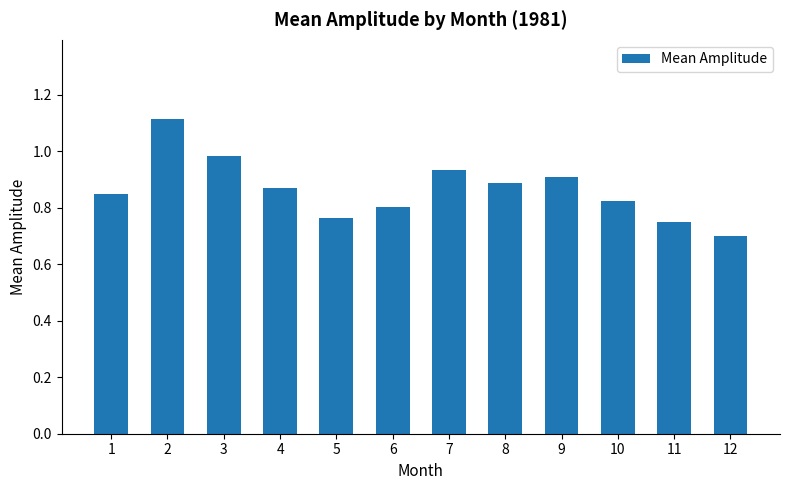

Where is the data nearest to the value 0?

12